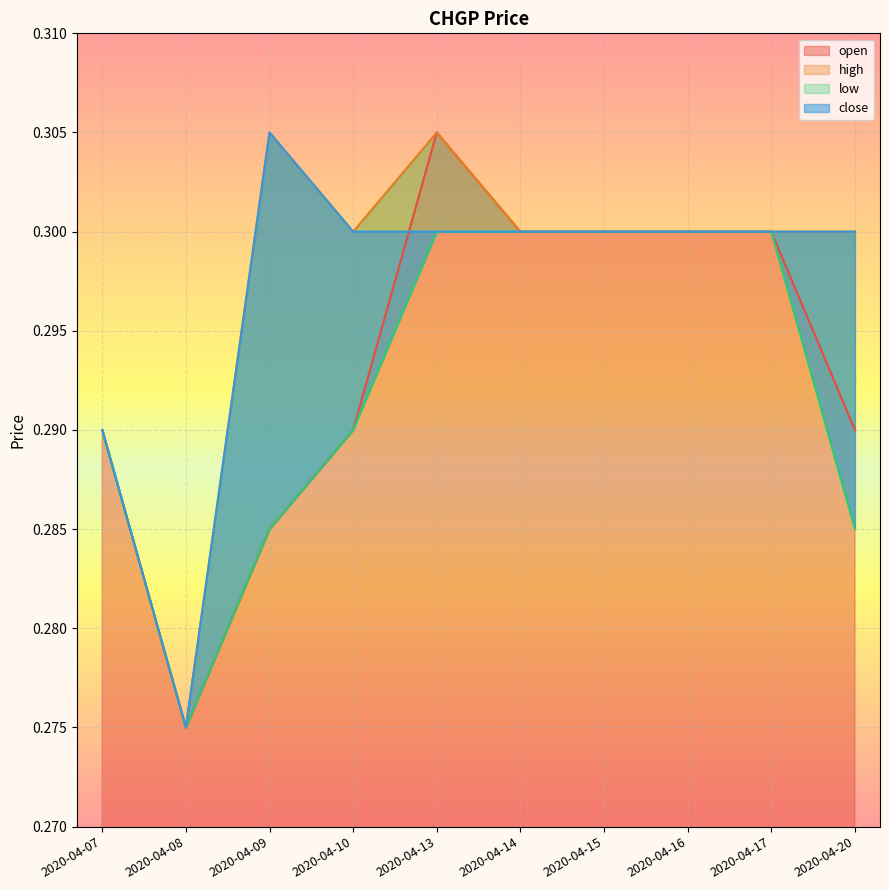

At which category does open reach its first local valley?

2020-04-08